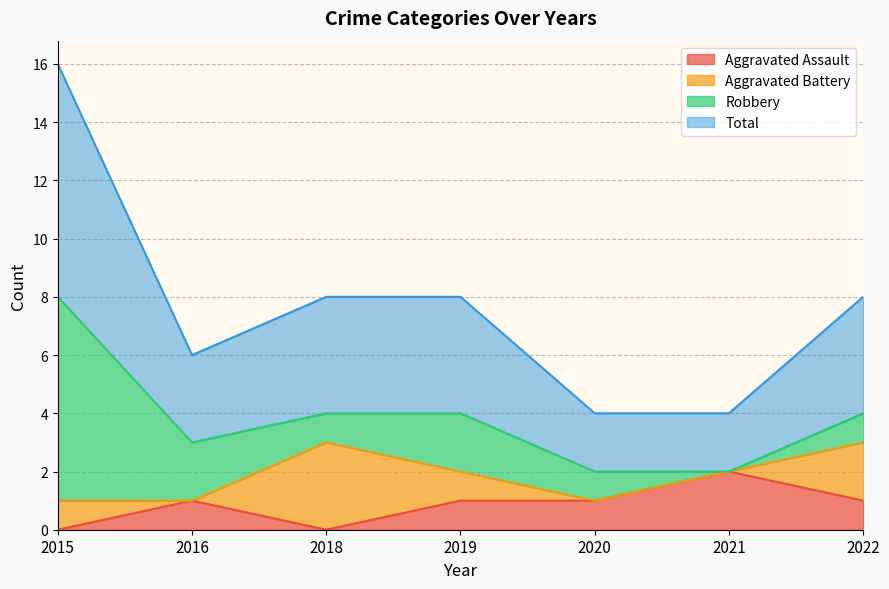

At how many categories does at least one series exceed 2?

5